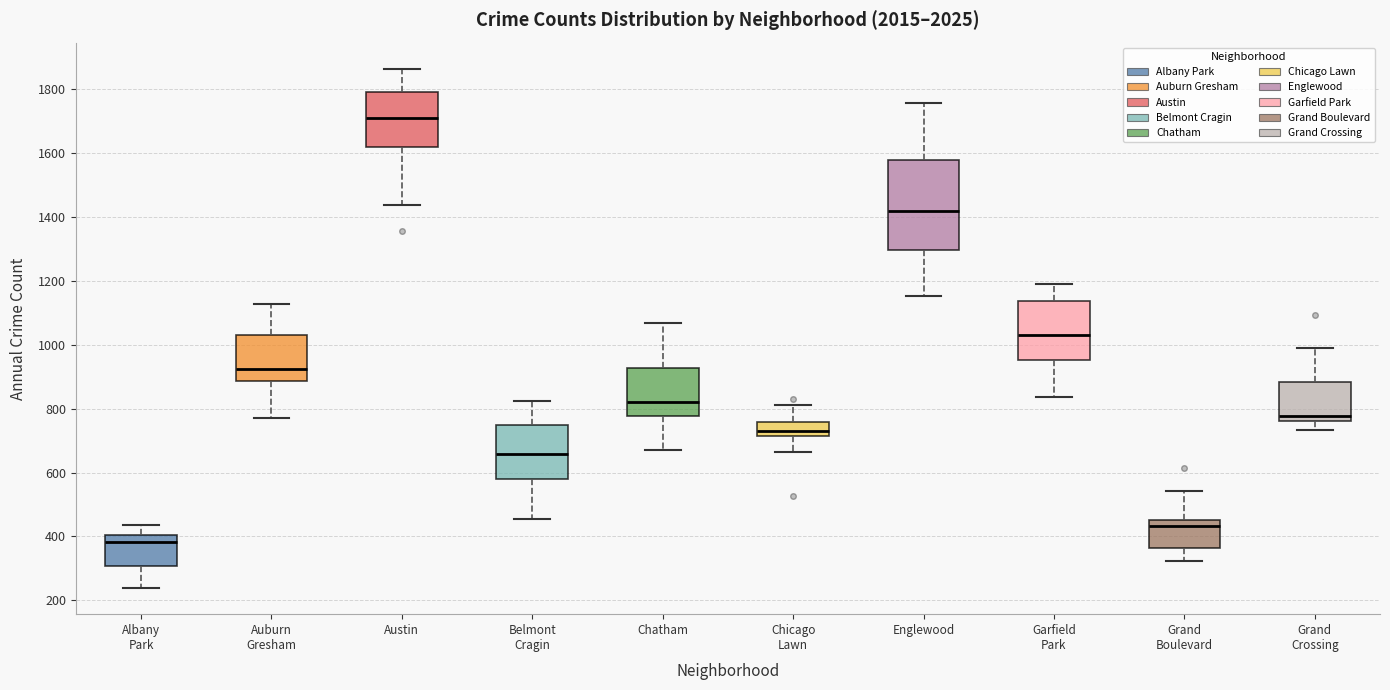

Comparing the boxes themselves (not the whiskers), which one is the tallest?

Englewood